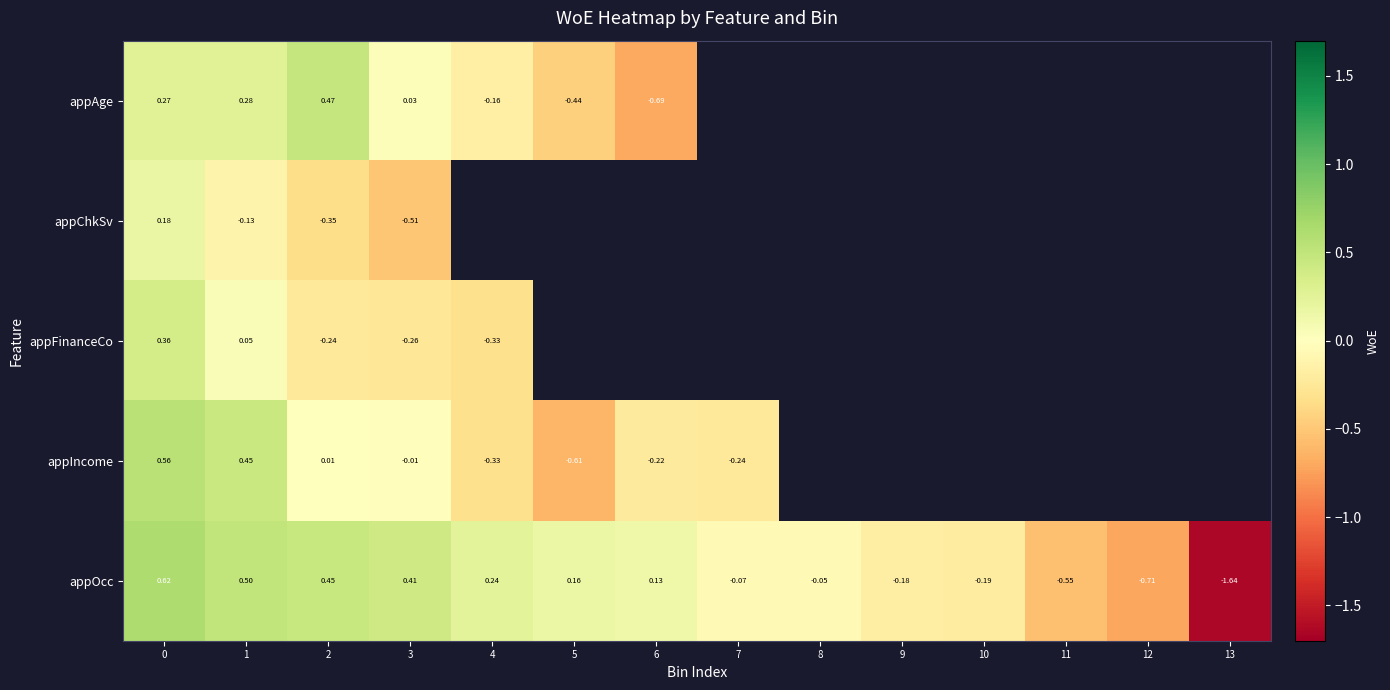

How many data points does each series have?

14